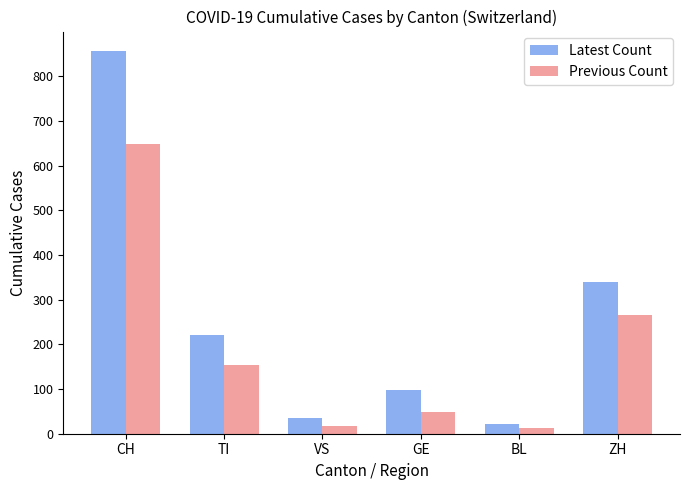

List the series in order of their overall mean, lowest first.

Previous Count, Latest Count